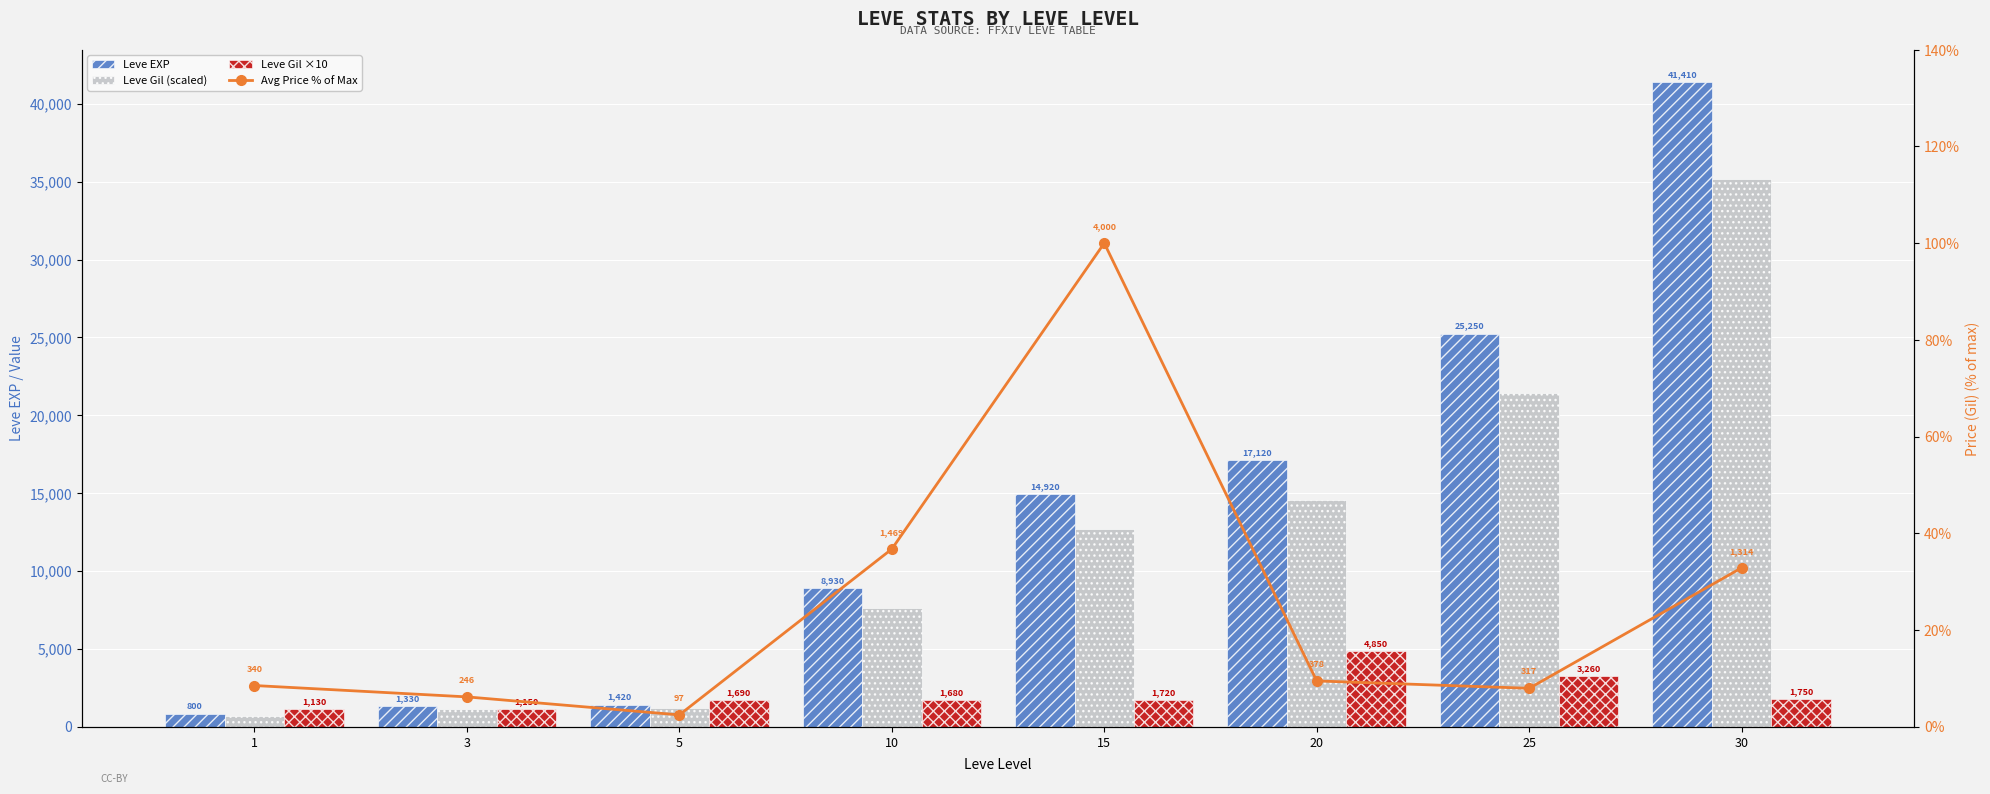

True or false: Avg Price % of Max has a value of 100.0 at 15.

True